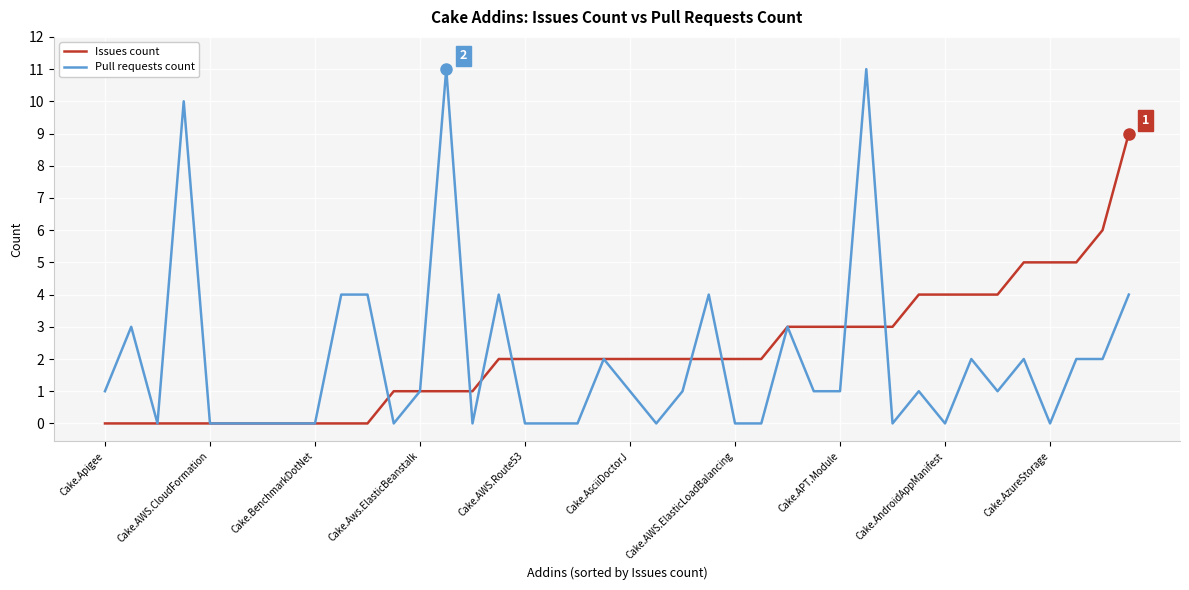

Rank the series by their maximum value, from lowest to highest.

Issues count, Pull requests count